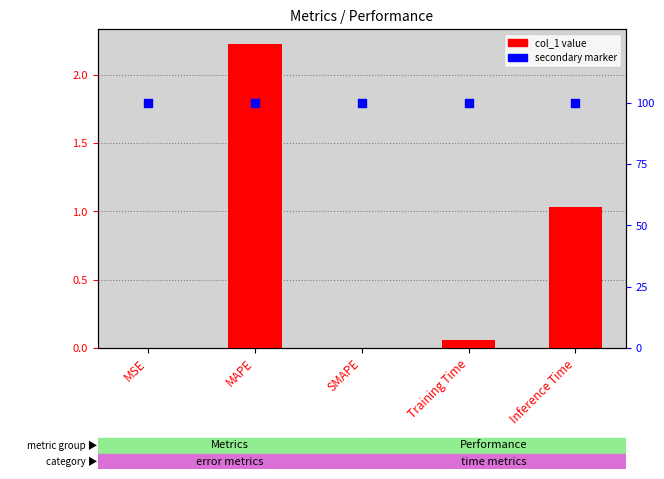

What is the total value across all series at Inference Time?

101.0